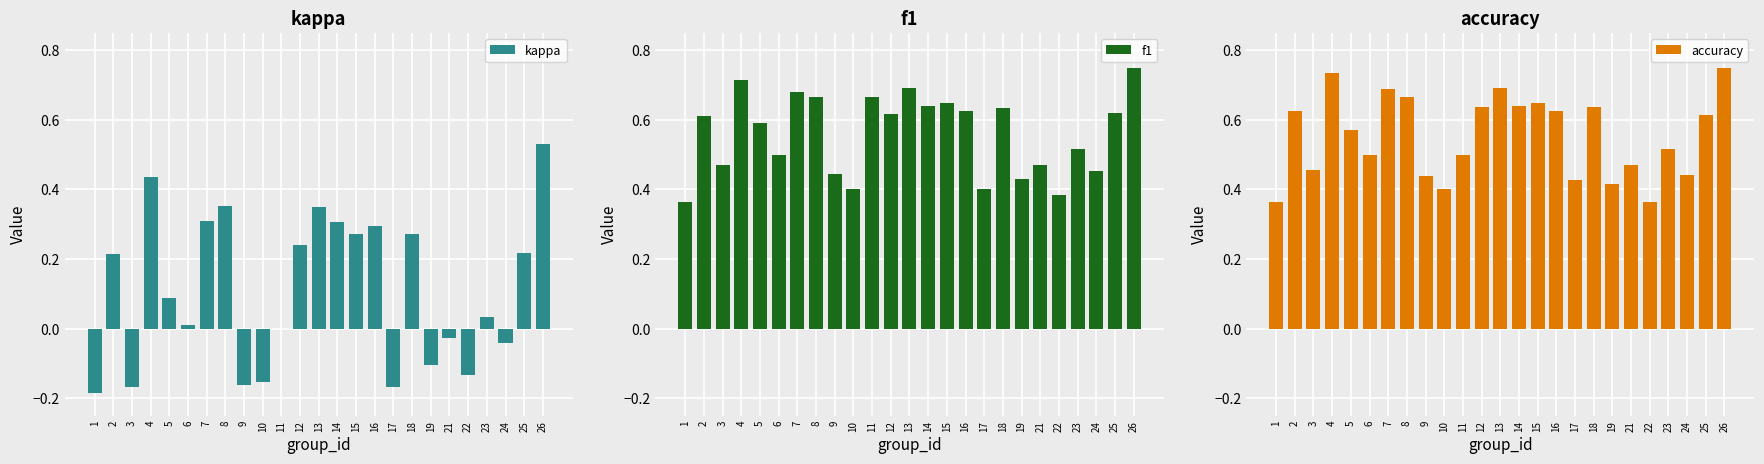

What is the difference between the second highest and second lowest values in the kappa series?

0.6